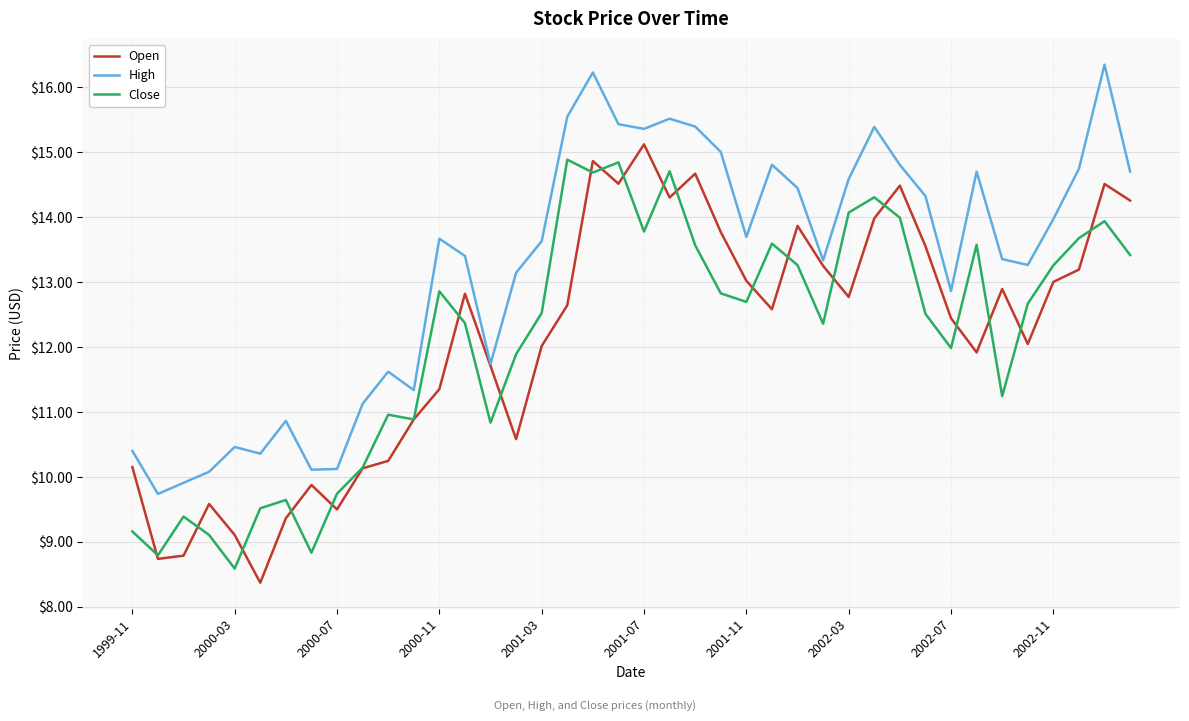

What is the minimum value for Open?

8.4